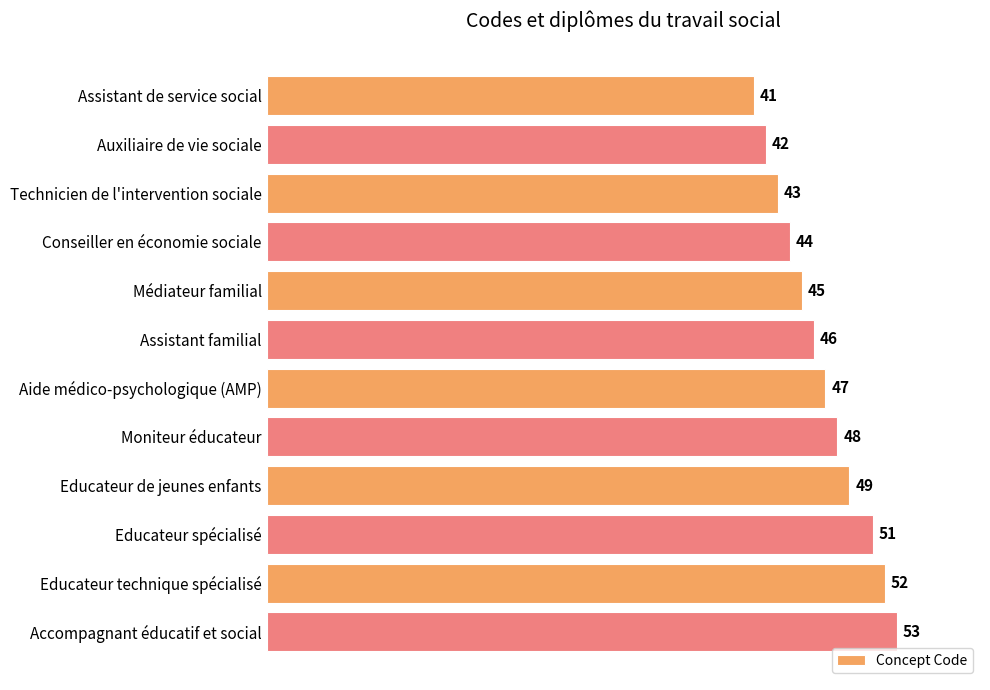

Which has a higher value, Médiateur familial or Educateur spécialisé?

Educateur spécialisé